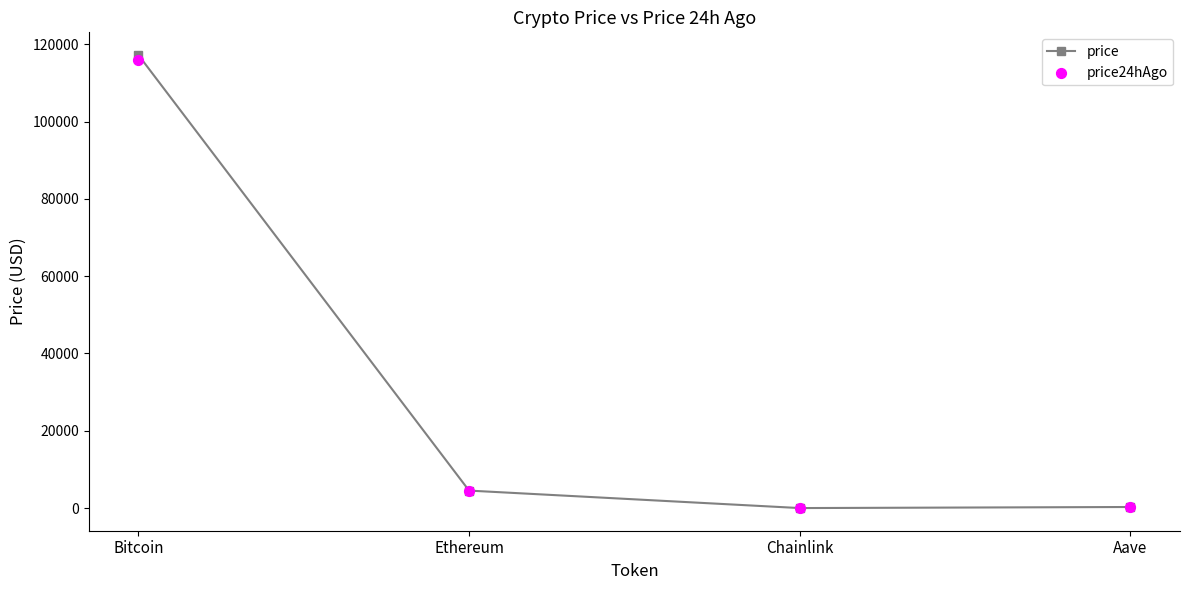

Which series has the largest total across all categories?

price